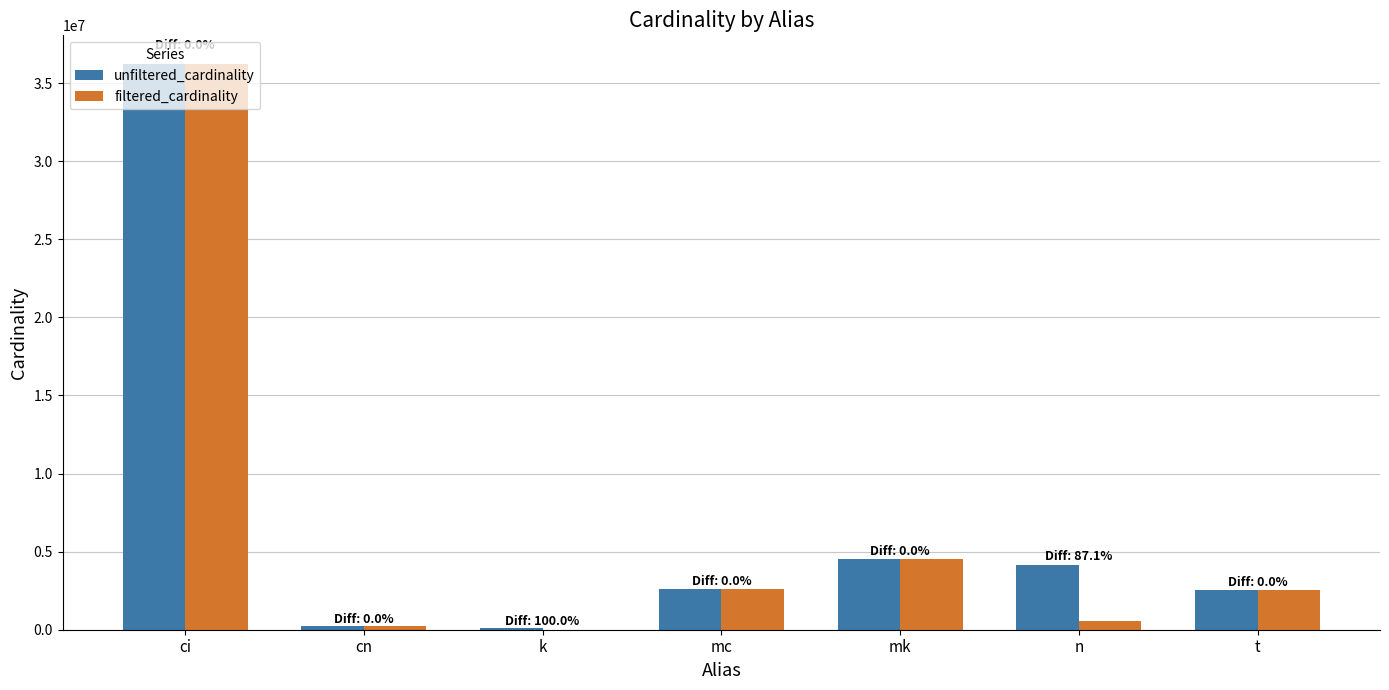

How many categories are shown in the chart?

7